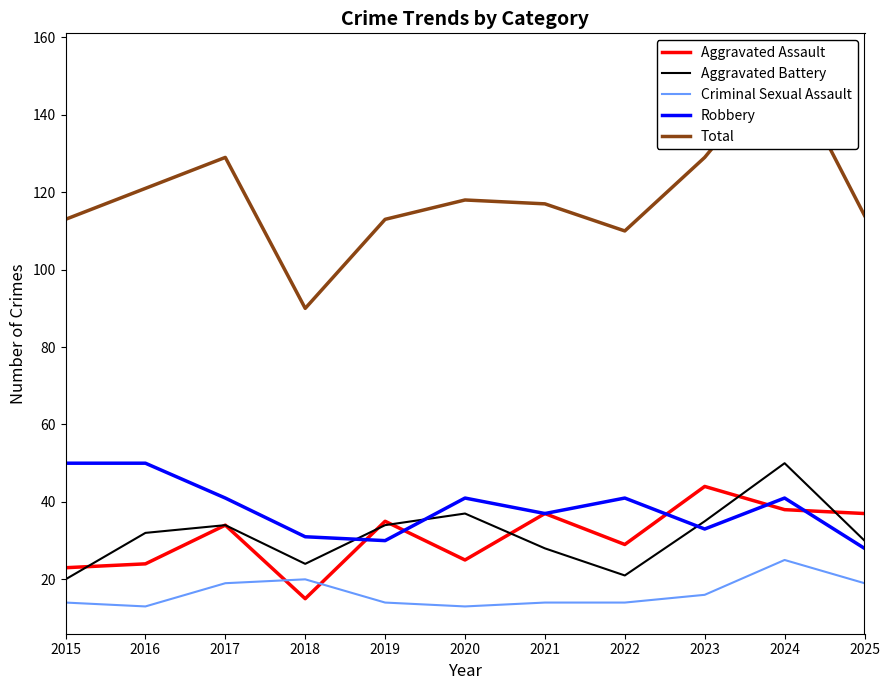

The Aggravated Assault series shows 27 at 2023. True or false?

False